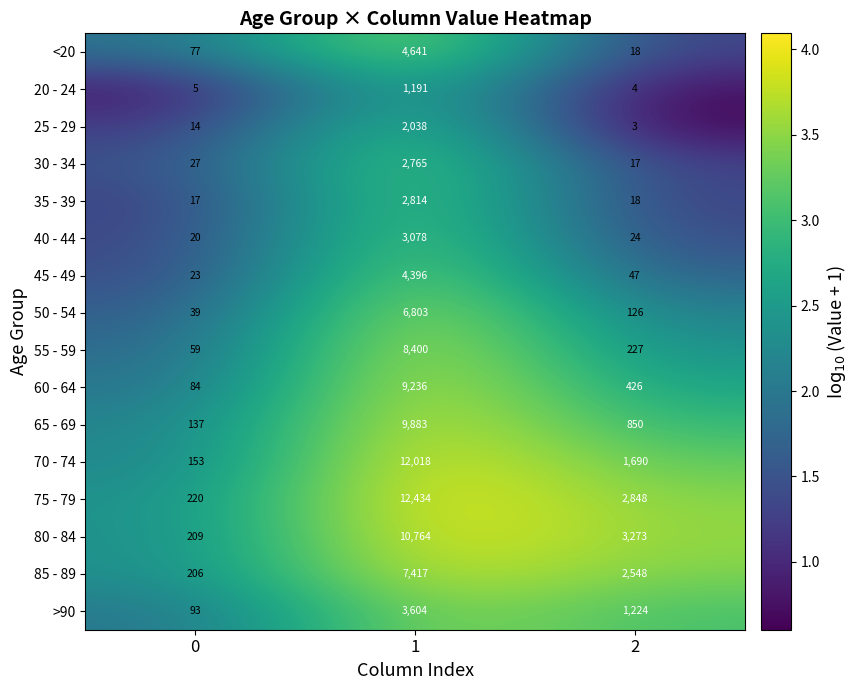

Which series changed the most between 0 and 2?

80 - 84